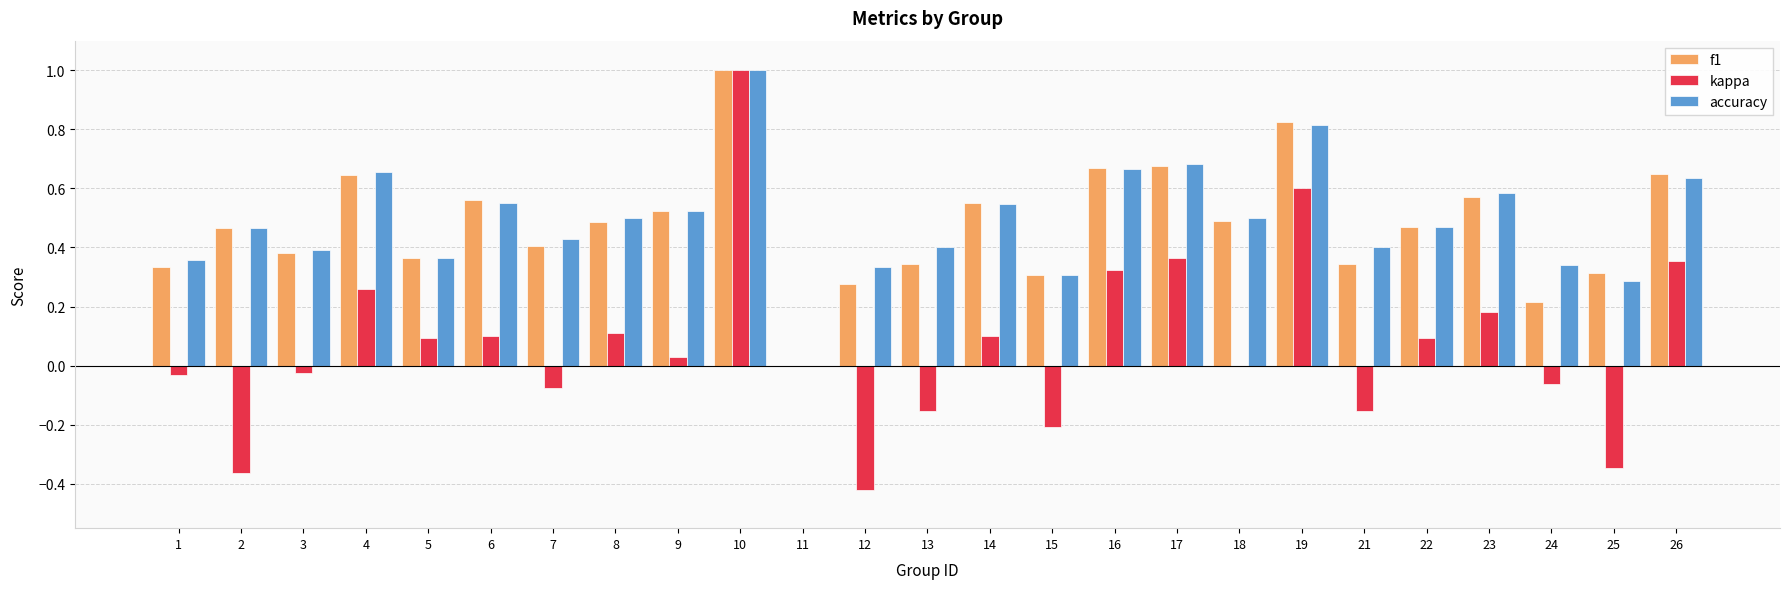

Are the bars grouped side by side (vs. stacked)?

Yes